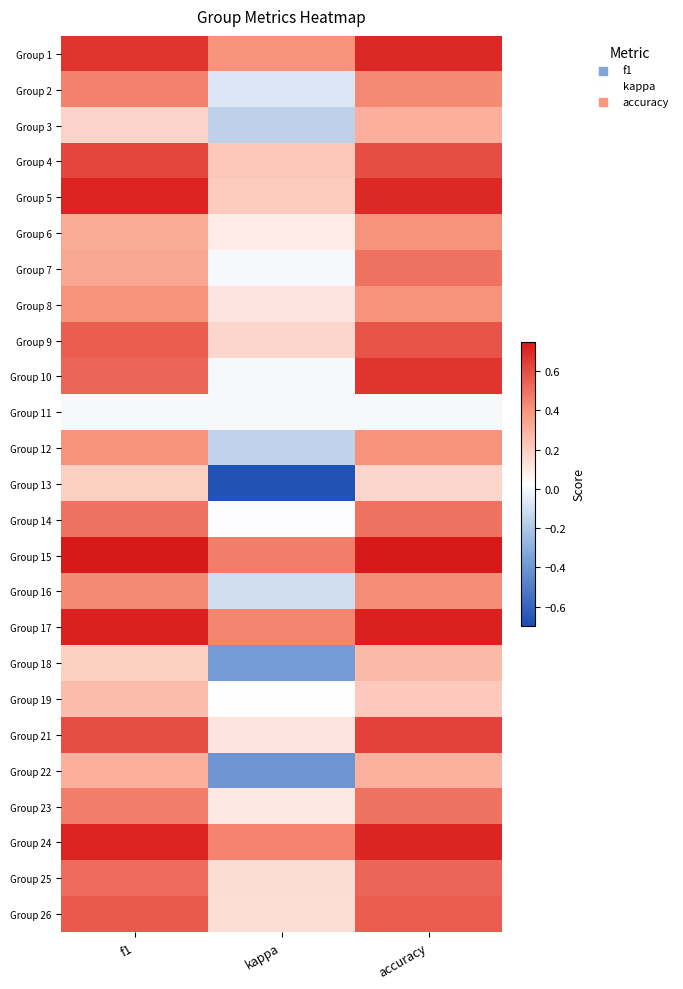

At how many categories does at least one series exceed 0?

3